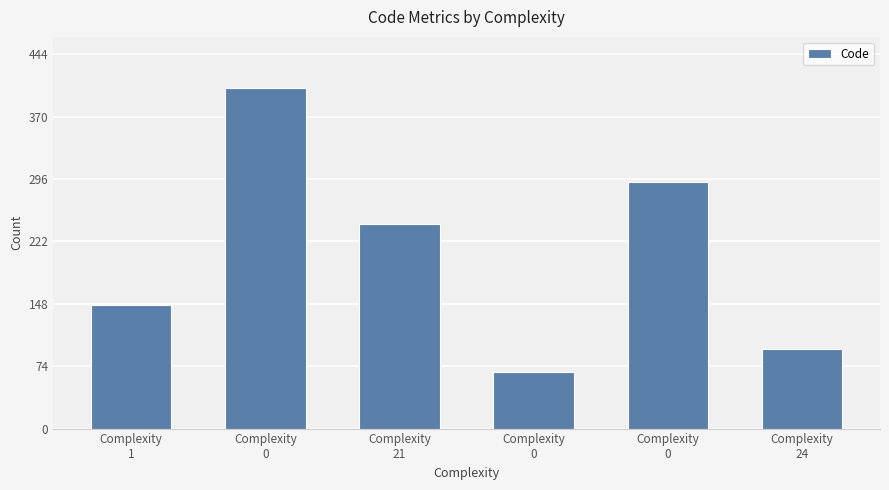

Where is the data nearest to the value 235?

Complexity
21